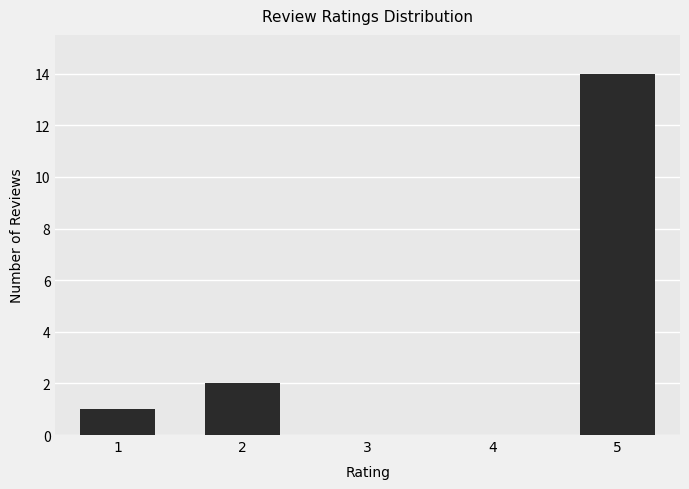

The value at 2 is 3. True or false?

False